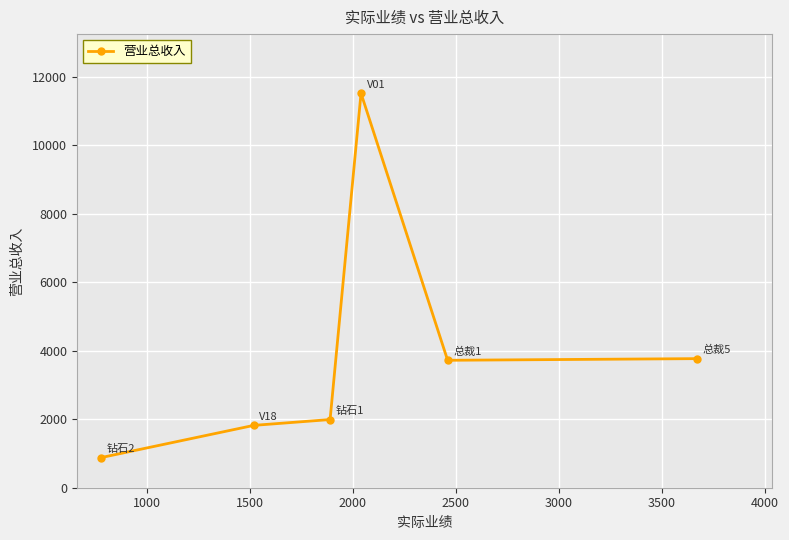

What is the sum of all values?

23692